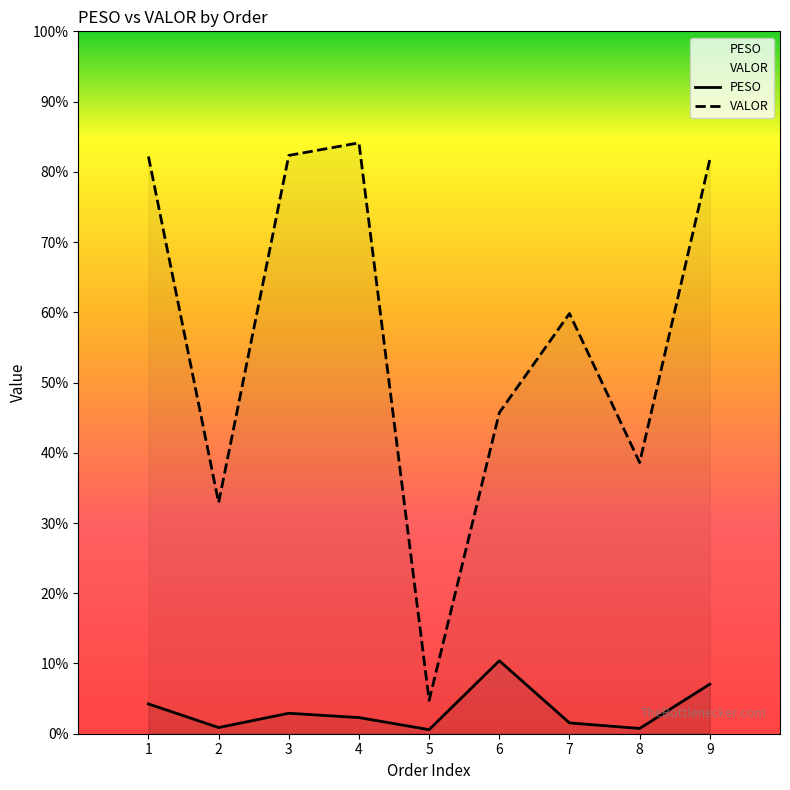

List the series in order of their overall mean, highest first.

VALOR, PESO